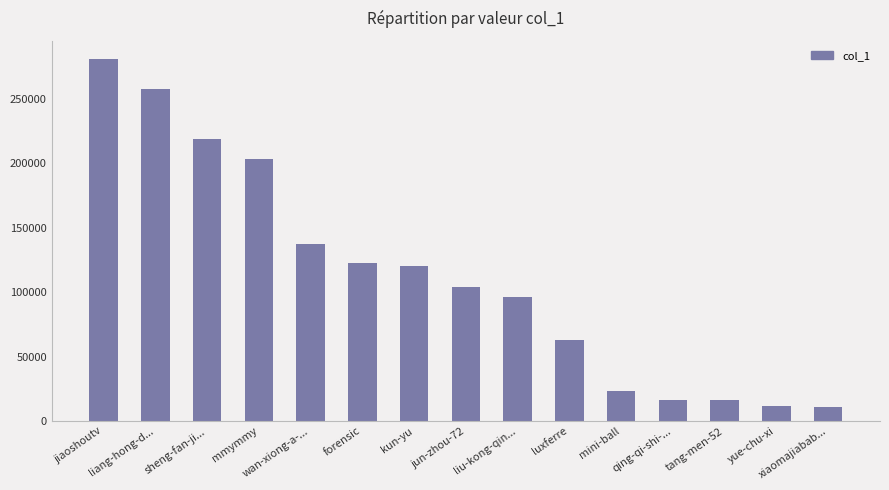

What is the difference between the second highest and second lowest values?

246126